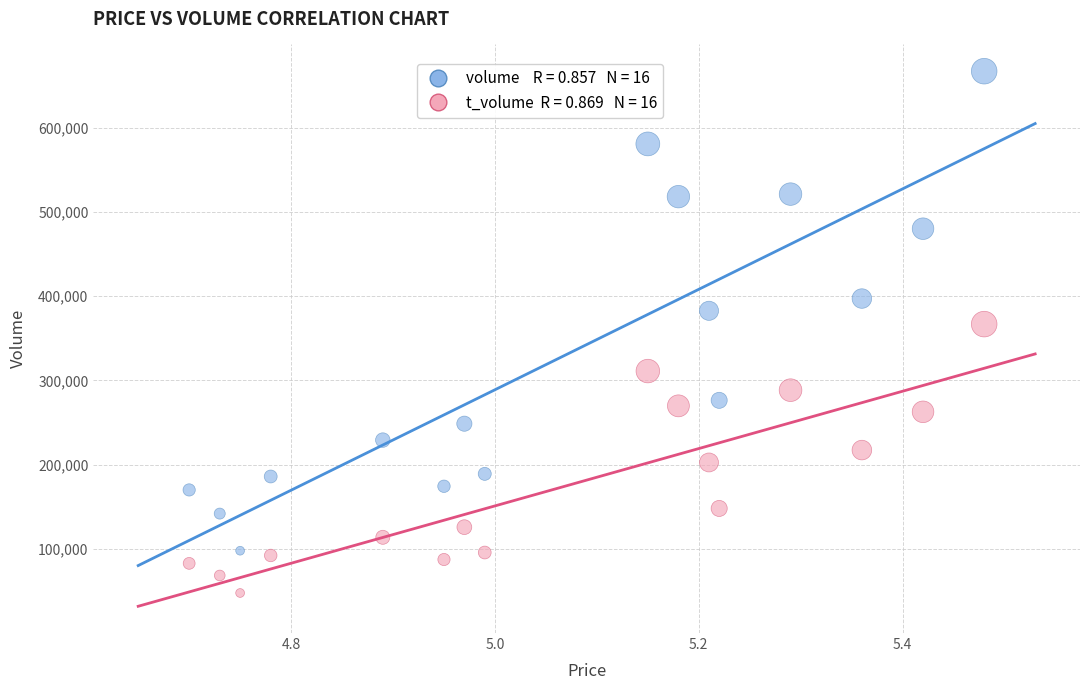

Across all data points, what is the range of X values (max minus min)?

0.8